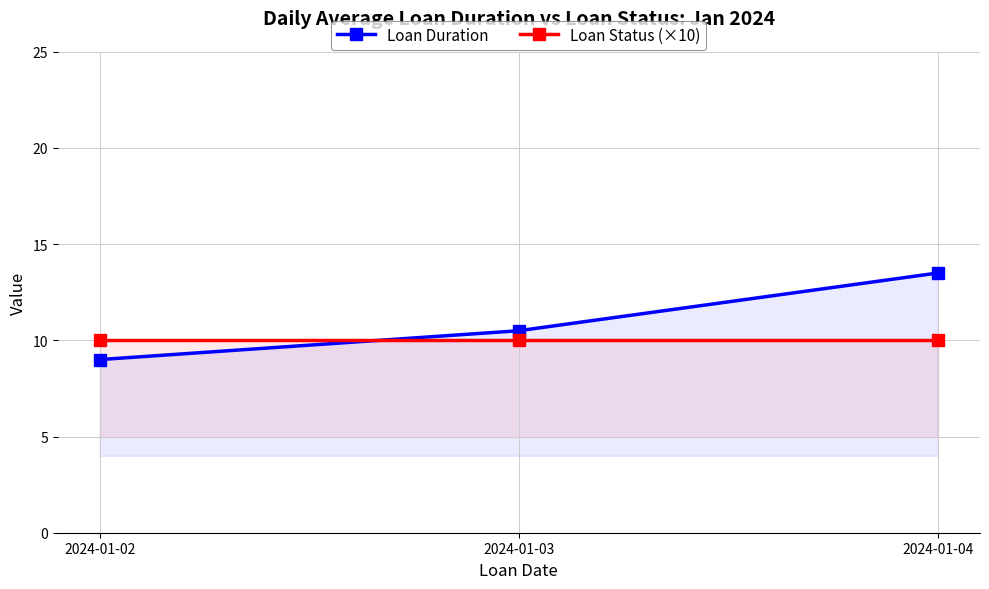

Is the value of Loan Duration at 2024-01-02 greater than the value of Loan Status (×10) at 2024-01-04?

No